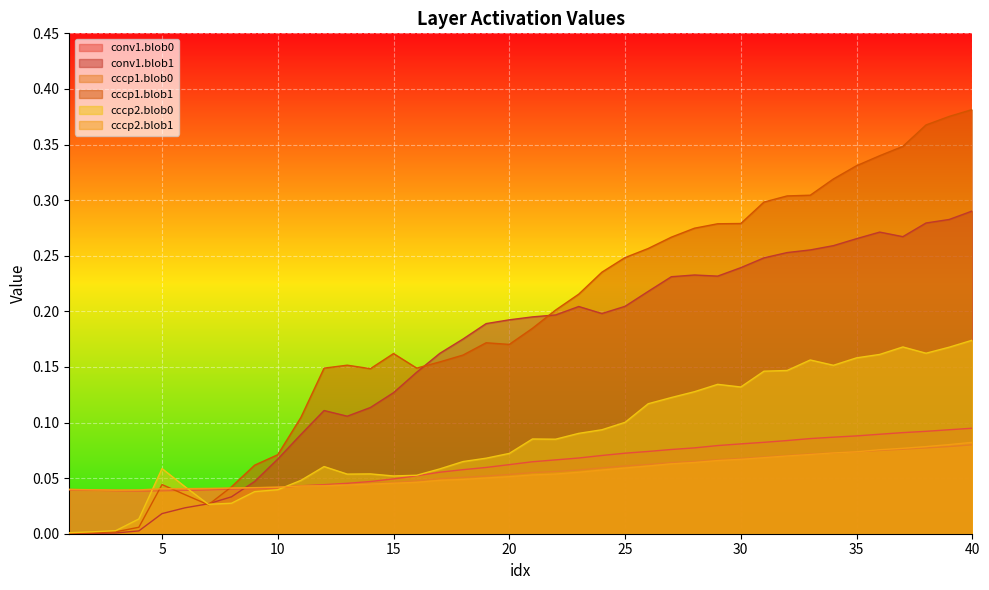

Reading left to right, list all the values displayed in this chart.

conv1.blob0: 0.0	0.0	0.0	0.0	0.0	0.0	0.0	0.0	0.0	0.0	0.0	0.0	0.0	0.0	0.0	0.1	0.1	0.1	0.1	0.1	0.1	0.1	0.1	0.1	0.1	0.1	0.1	0.1	0.1	0.1	0.1	0.1	0.1	0.1	0.1	0.1	0.1	0.1	0.1	0.1
conv1.blob1: 0.0	0.0	0.0	0.0	0.0	0.0	0.0	0.0	0.0	0.1	0.1	0.1	0.1	0.1	0.1	0.1	0.2	0.2	0.2	0.2	0.2	0.2	0.2	0.2	0.2	0.2	0.2	0.2	0.2	0.2	0.2	0.3	0.3	0.3	0.3	0.3	0.3	0.3	0.3	0.3
cccp1.blob0: 0.0	0.0	0.0	0.0	0.0	0.0	0.0	0.0	0.0	0.0	0.0	0.0	0.0	0.0	0.0	0.0	0.0	0.1	0.1	0.1	0.1	0.1	0.1	0.1	0.1	0.1	0.1	0.1	0.1	0.1	0.1	0.1	0.1	0.1	0.1	0.1	0.1	0.1	0.1	0.1
cccp1.blob1: 0.0	0.0	0.0	0.0	0.0	0.0	0.0	0.0	0.1	0.1	0.1	0.1	0.2	0.1	0.2	0.1	0.2	0.2	0.2	0.2	0.2	0.2	0.2	0.2	0.2	0.3	0.3	0.3	0.3	0.3	0.3	0.3	0.3	0.3	0.3	0.3	0.3	0.4	0.4	0.4
cccp2.blob0: 0.0	0.0	0.0	0.0	0.1	0.0	0.0	0.0	0.0	0.0	0.0	0.1	0.1	0.1	0.1	0.1	0.1	0.1	0.1	0.1	0.1	0.1	0.1	0.1	0.1	0.1	0.1	0.1	0.1	0.1	0.1	0.1	0.2	0.2	0.2	0.2	0.2	0.2	0.2	0.2
cccp2.blob1: 0.0	0.0	0.0	0.0	0.0	0.0	0.0	0.0	0.0	0.0	0.0	0.0	0.0	0.0	0.0	0.0	0.0	0.0	0.1	0.1	0.1	0.1	0.1	0.1	0.1	0.1	0.1	0.1	0.1	0.1	0.1	0.1	0.1	0.1	0.1	0.1	0.1	0.1	0.1	0.1